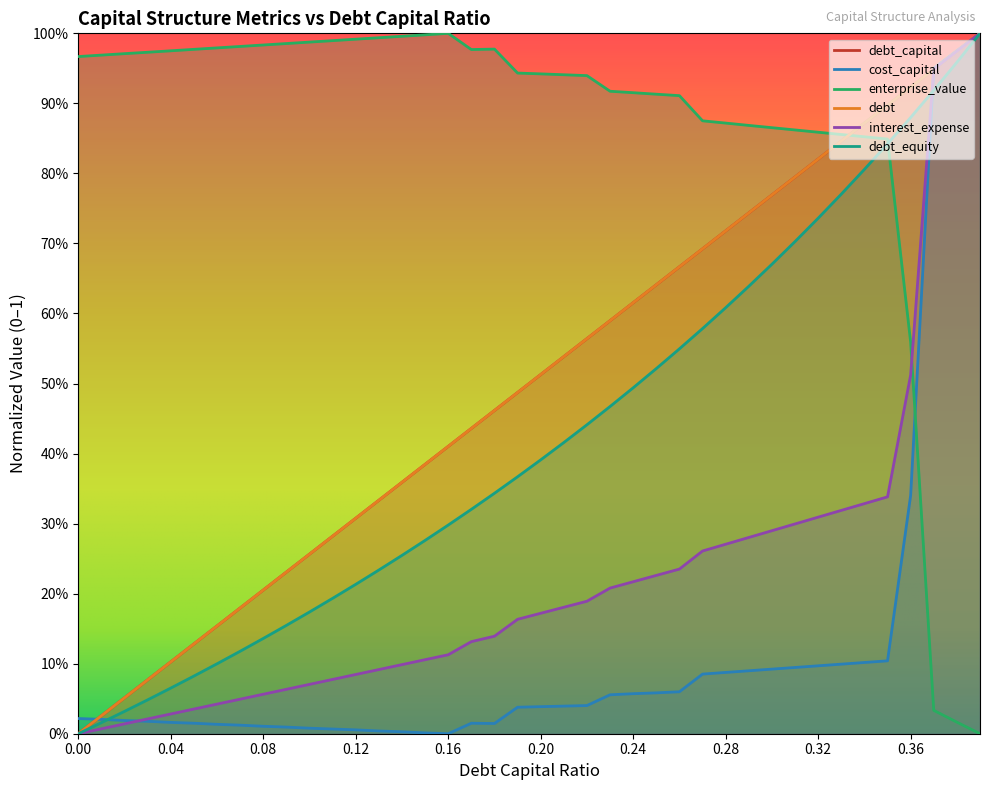

The enterprise_value series shows 0.6 at 0.08. True or false?

False